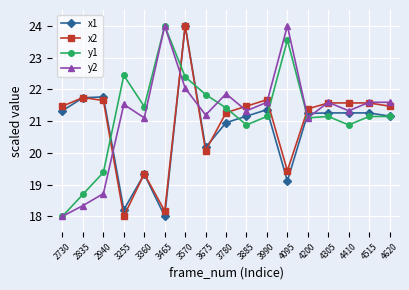

At which label does y2 first exceed 21?

3255